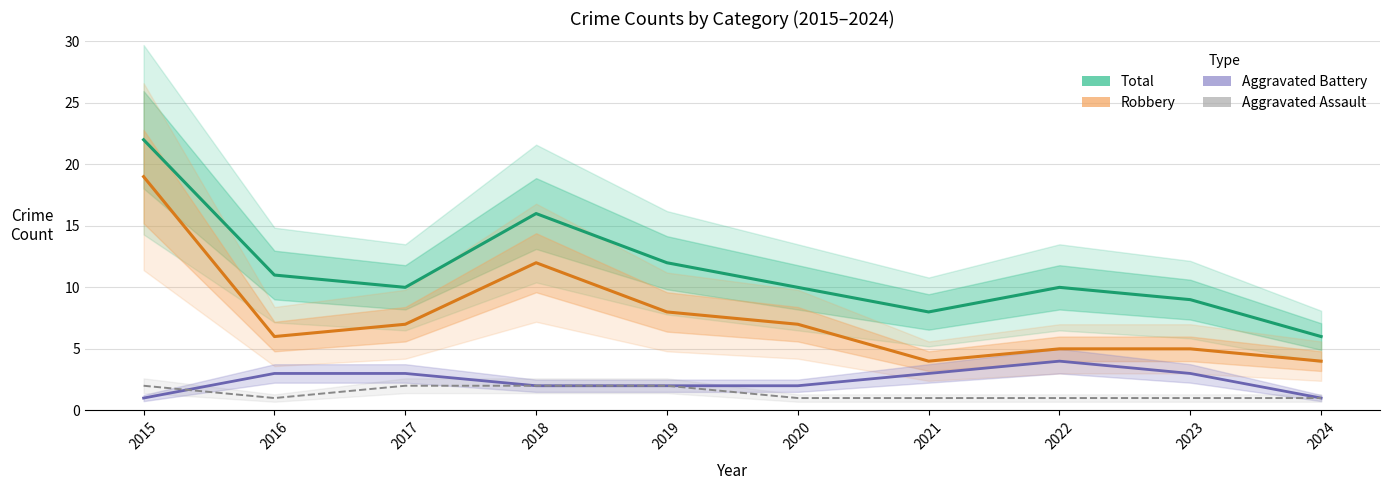

The chart shows a value of 1 at 2016. True or false?

True